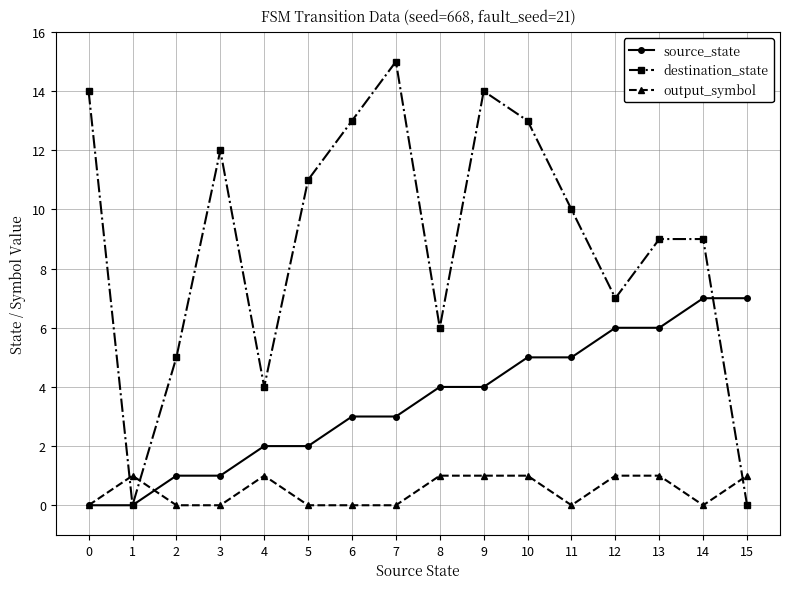

How many data points in source_state are less than 4?

8